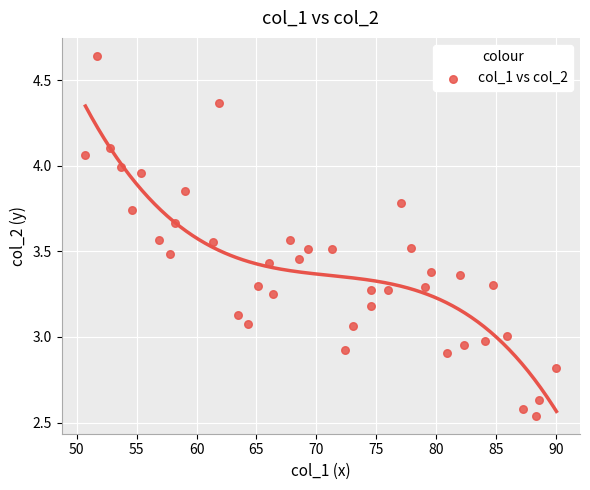

What is the range of X values (max minus min)?

39.3